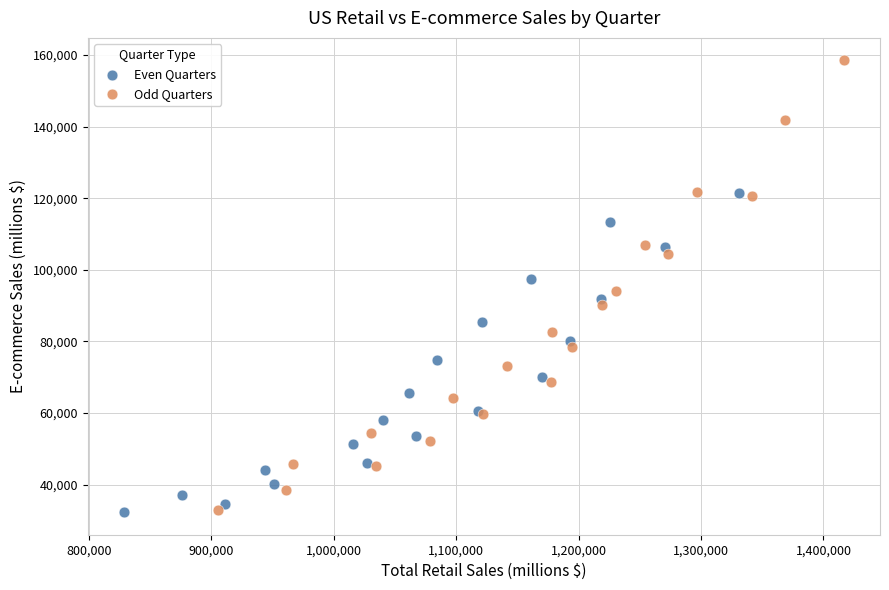

Which series contains the highest Y value?

Odd Quarters